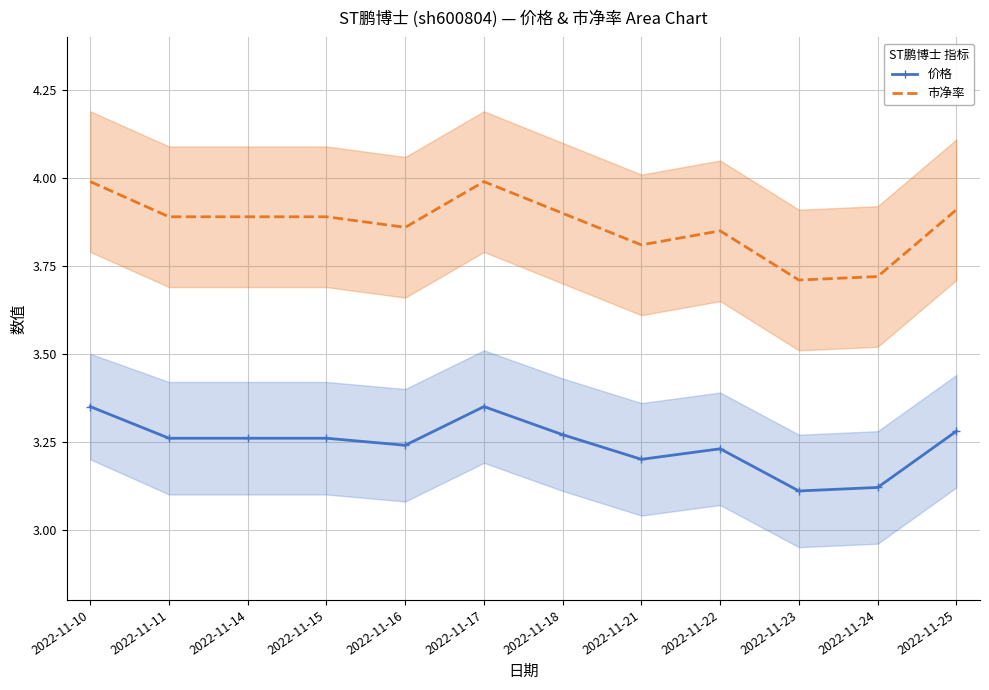

The 价格 series shows 5.6 at 2022-11-22. True or false?

False